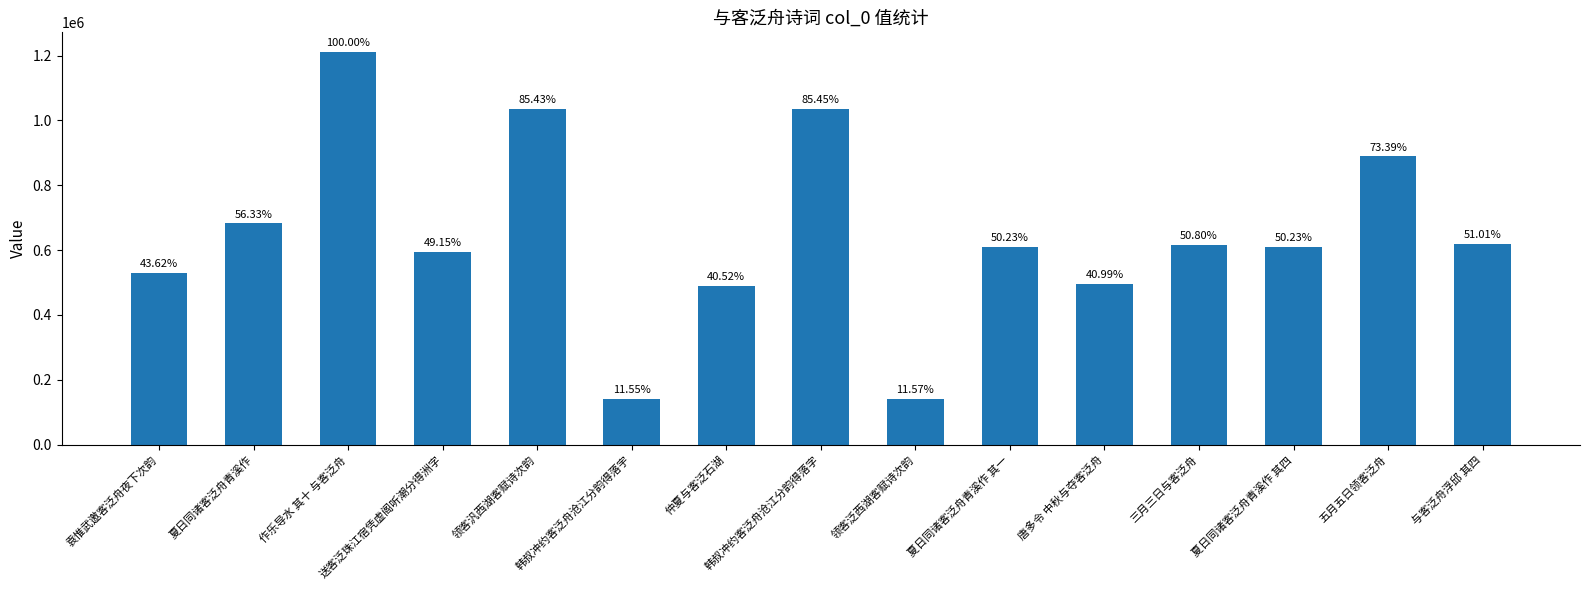

What is the change in value from 领客汎西湖客赋诗次韵 to 夏日同诸客泛舟青溪作 其一?

-426366